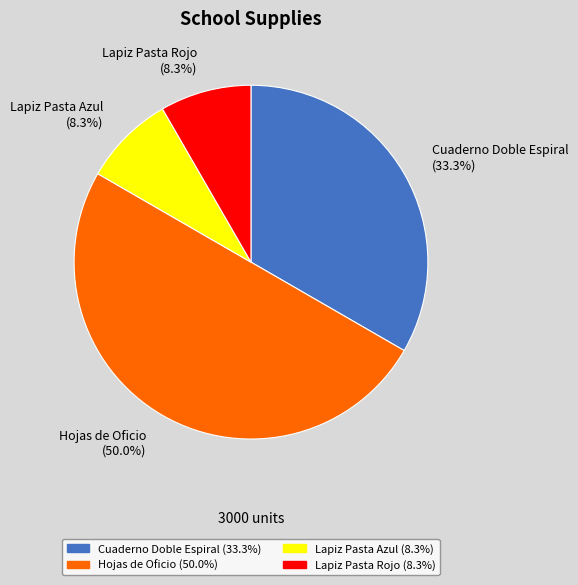

True or false: Hojas de Oficio accounts for 60% of the total.

False